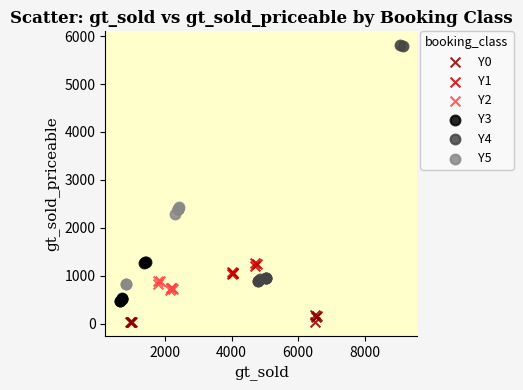

Which series contains the lowest Y value?

Y0